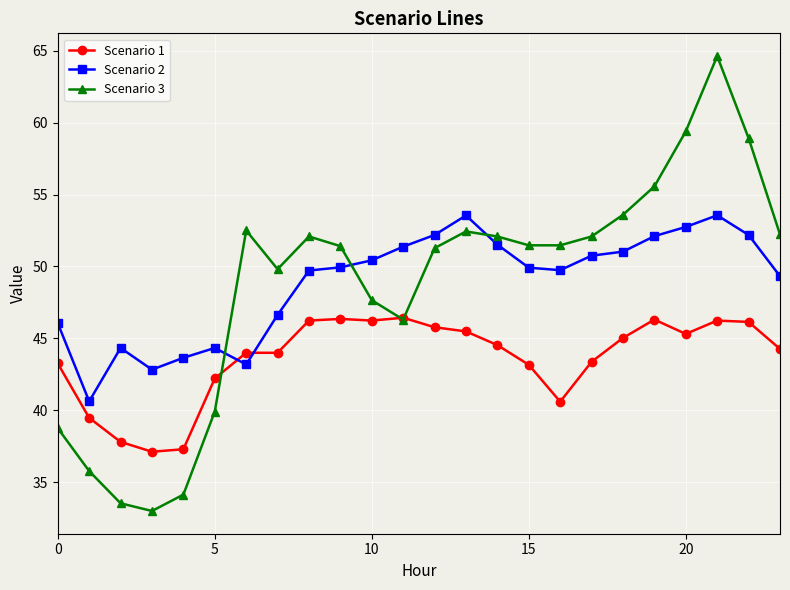

Which series has the widest spread of values?

Scenario 3